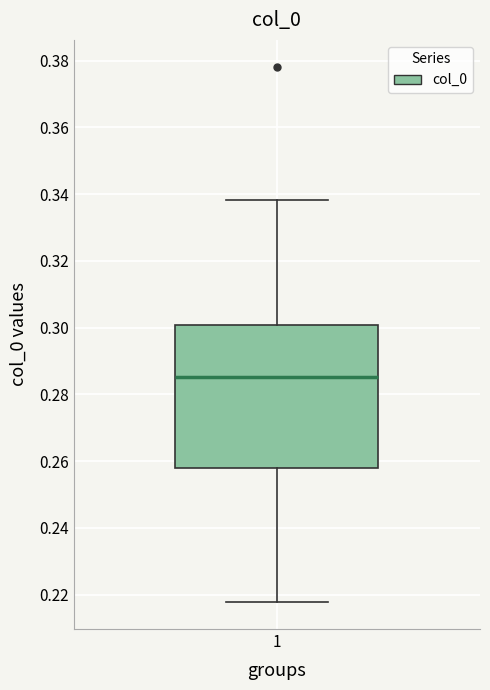

Where does the lower whisker of the box at x = 1 end on the y-axis? The values are not printed on the chart, so give them approximately, as read against the axis.

0.218